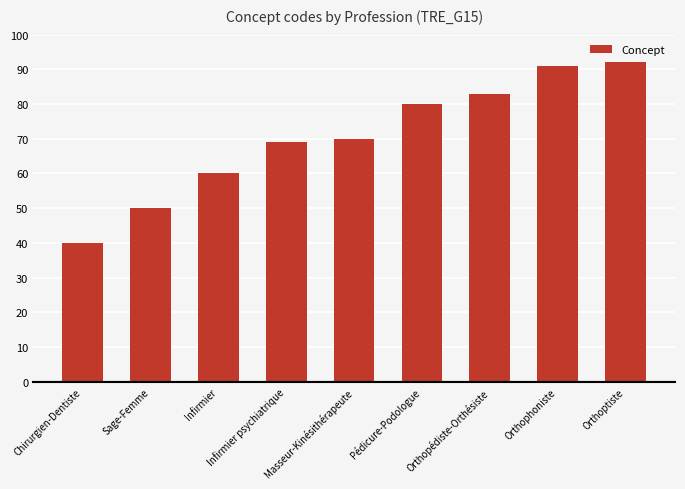

List the labels in order of value, smallest first.

Chirurgien-Dentiste, Sage-Femme, Infirmier, Infirmier psychiatrique, Masseur-Kinésithérapeute, Pédicure-Podologue, Orthopédiste-Orthésiste, Orthophoniste, Orthoptiste